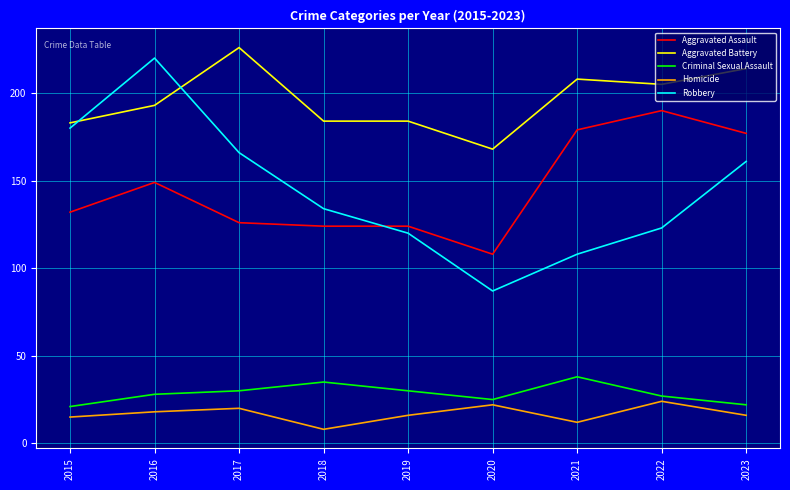

Which category has the highest value across all series?

2017